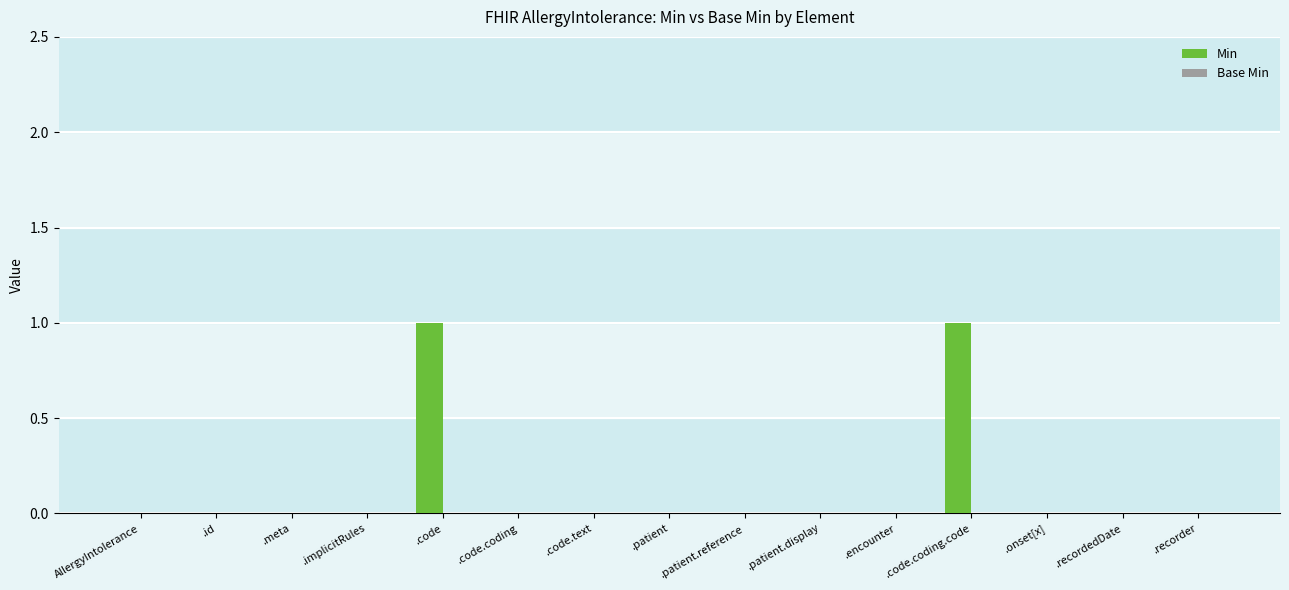

The value at .onset[x] is 0. True or false?

True